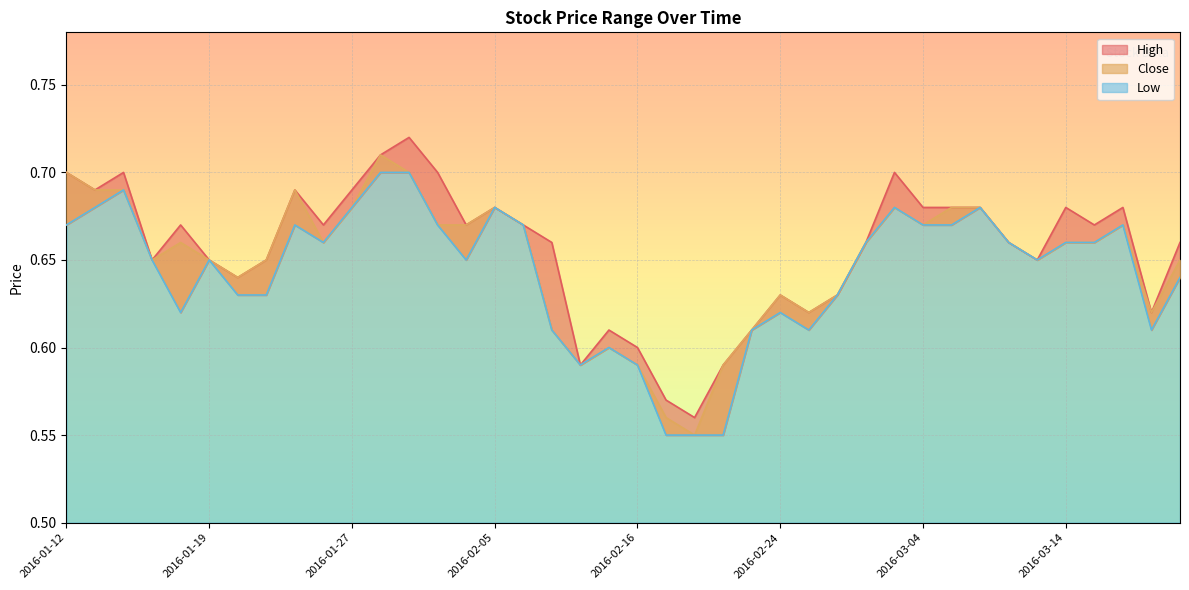

True or false: High has more than 1 interior local peaks.

True